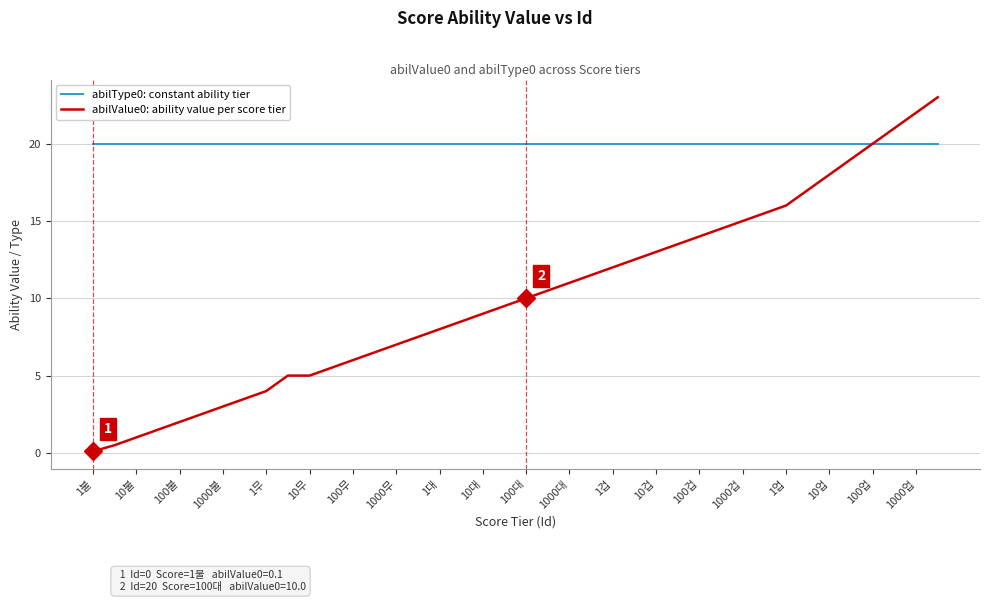

List the series in order of their peak value, highest first.

abilValue0: ability value per score tier, abilType0: constant ability tier